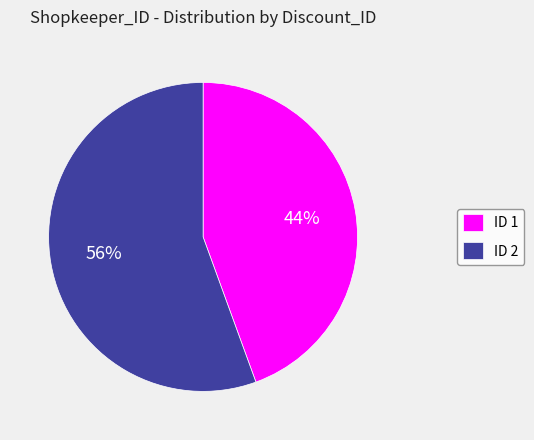

Which category has the smallest portion of the pie?

ID 1